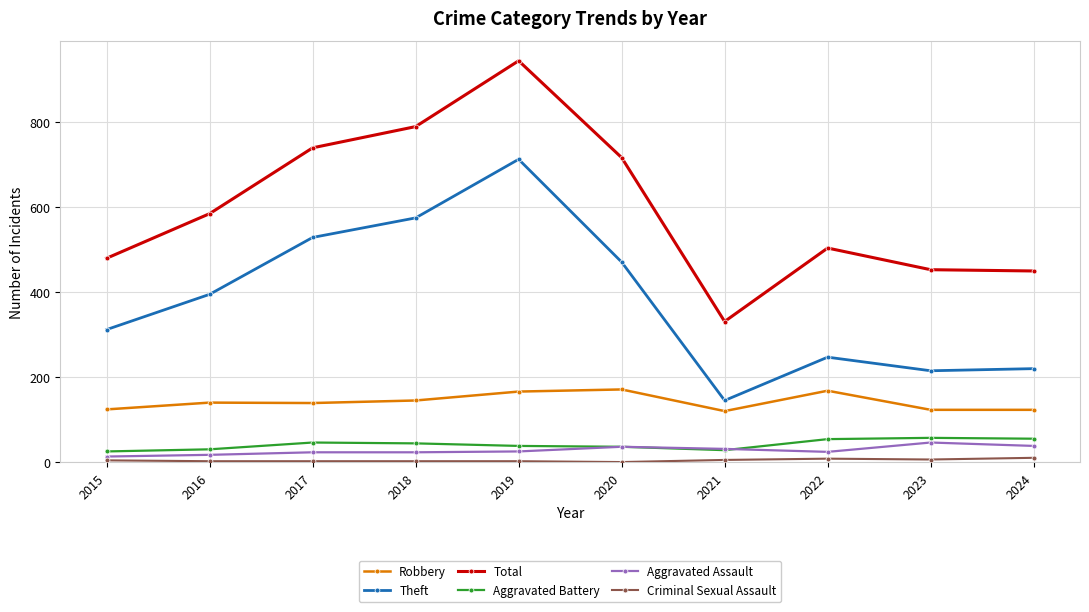

True or false: Robbery has a value of 41 at 2018.

False